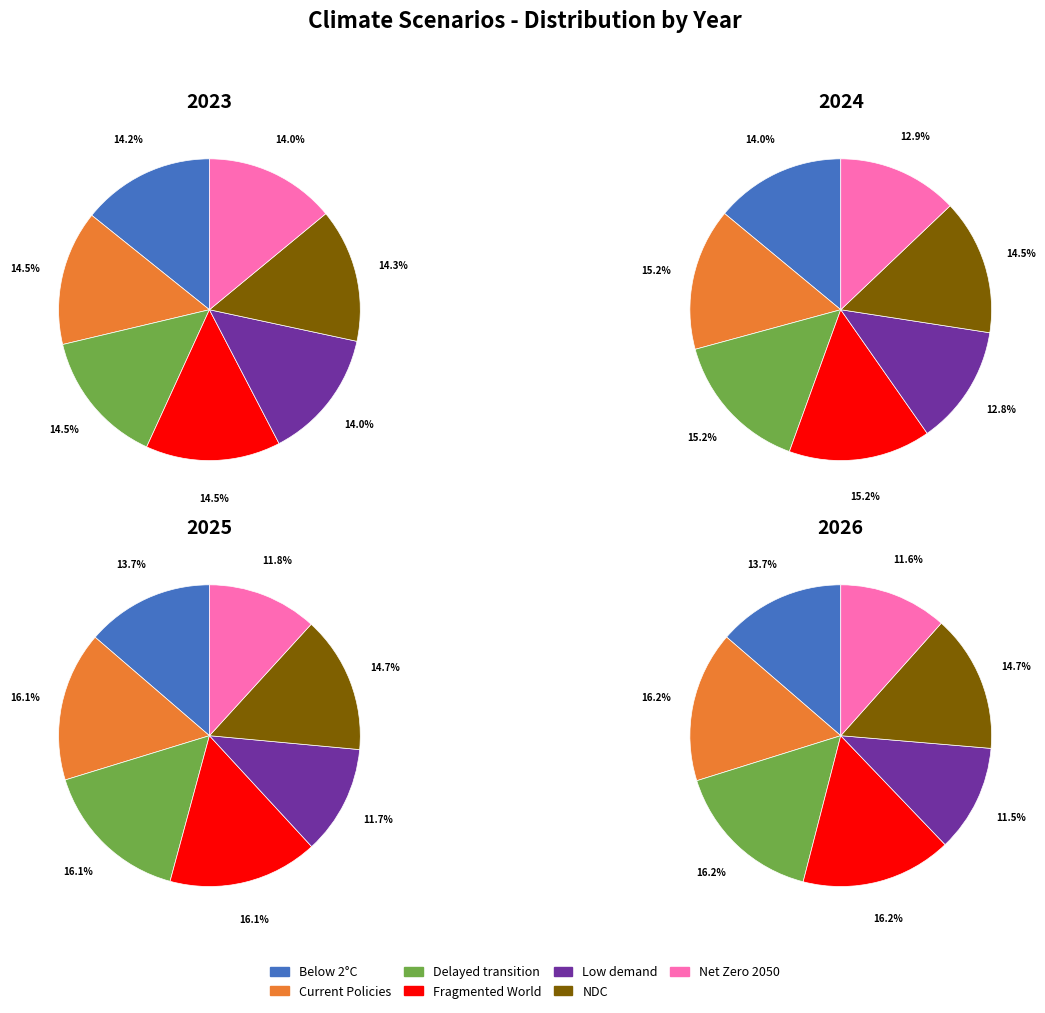

True or false: Low demand accounts for 8% of the total.

False